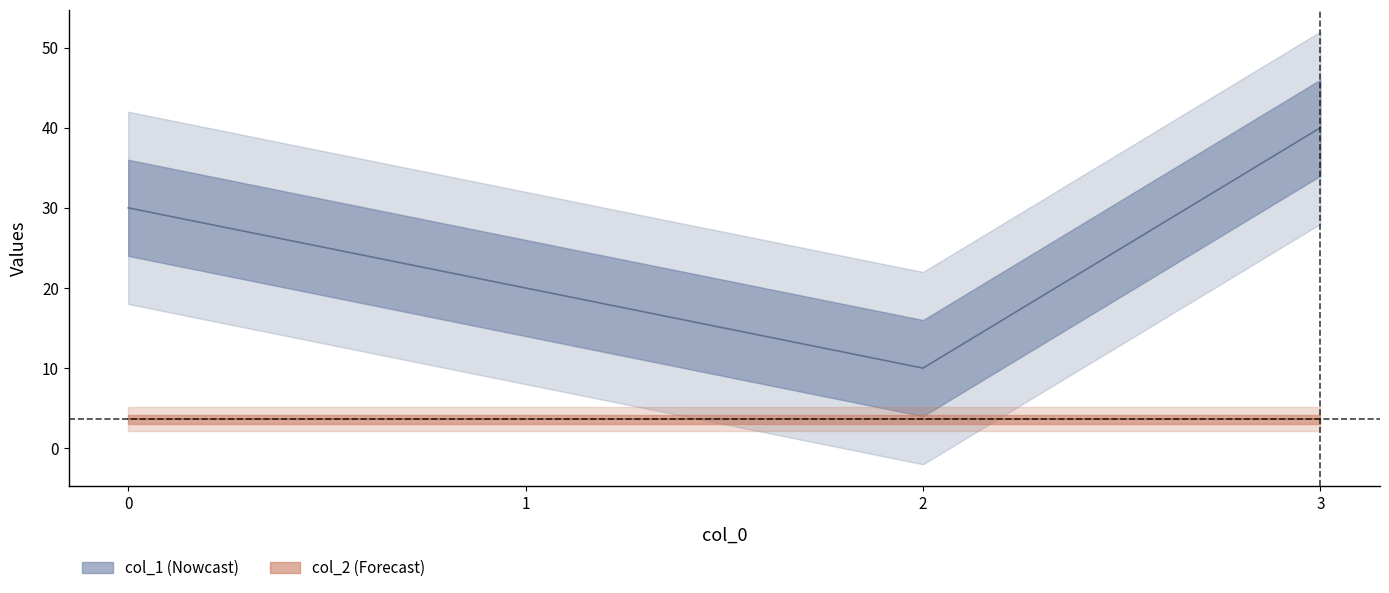

Is it true that the value at 1 is 20?

True